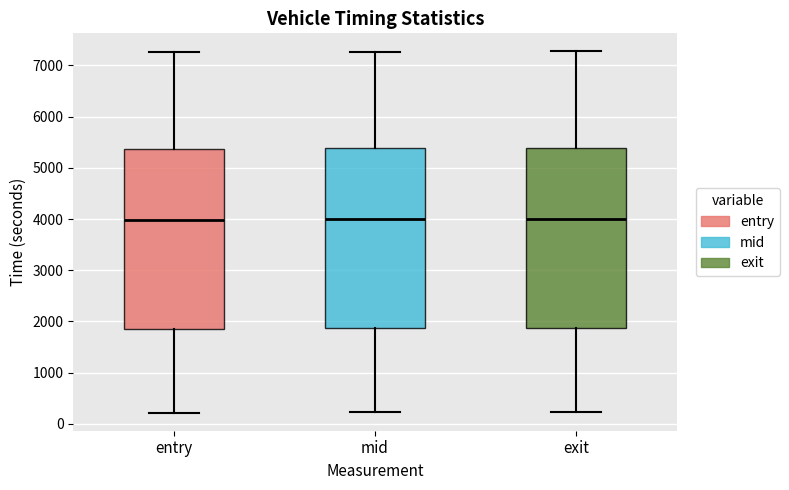

Where is the upper edge of the box for exit on the y-axis? The values are not printed on the chart, so give them approximately, as read against the axis.

5400